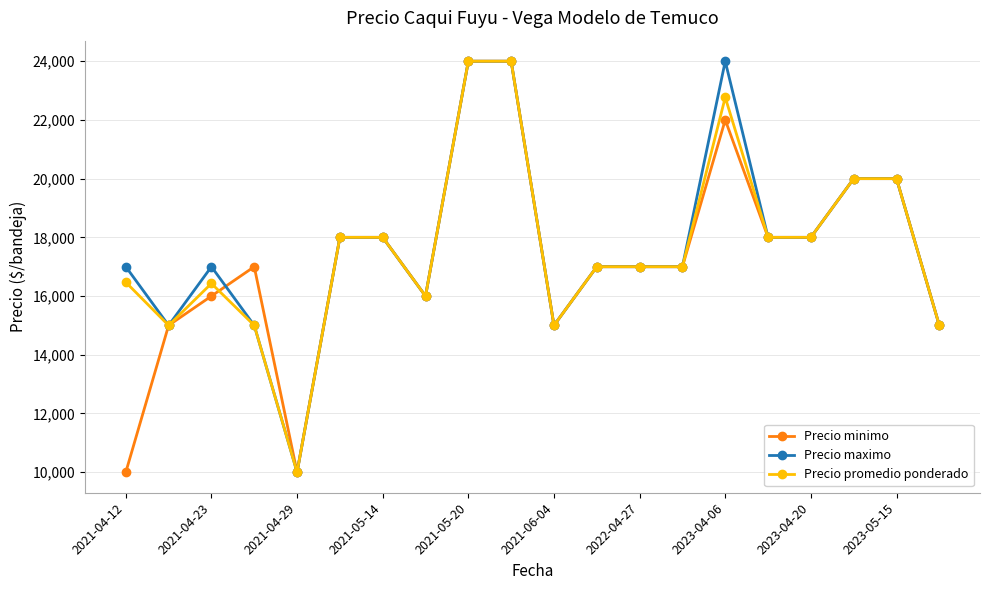

What is the value of the Precio promedio ponderado point at the 17th from the left?

18000